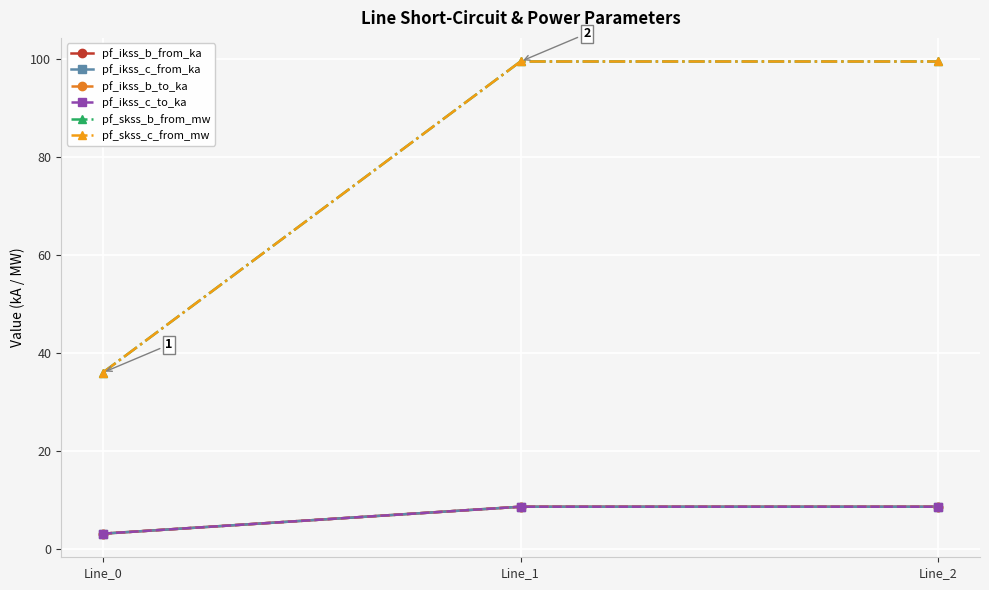

Does the chart have visible grid lines?

Yes